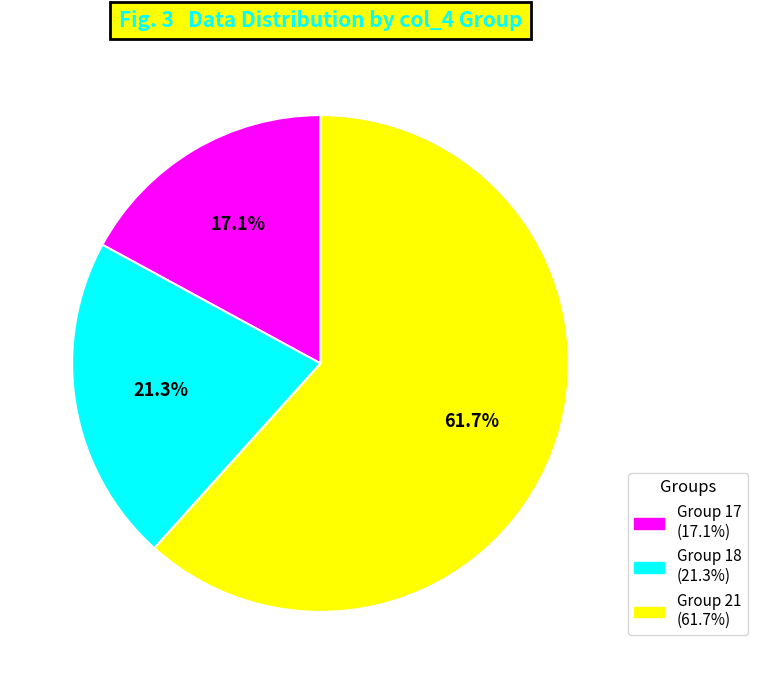

How many slices are in this pie chart?

3